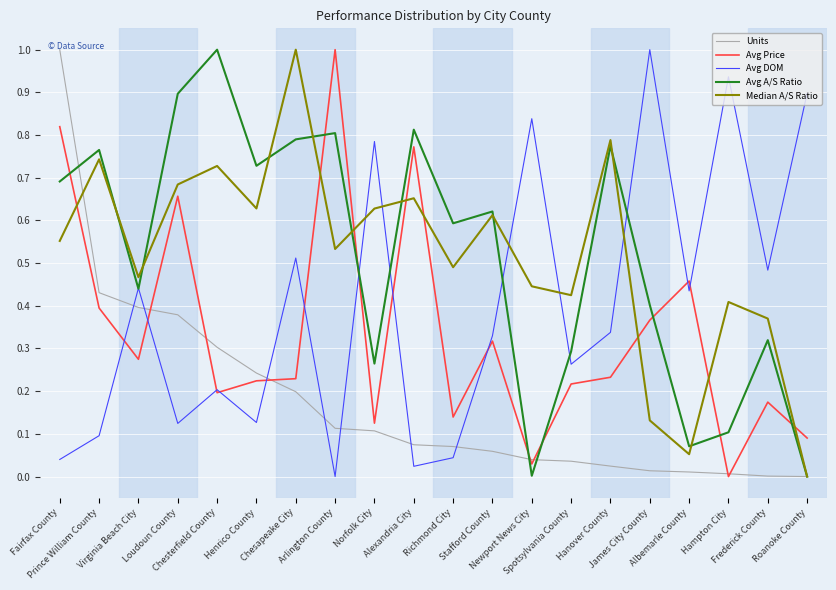

The value of Units at Henrico County is 0.2. True or false?

True